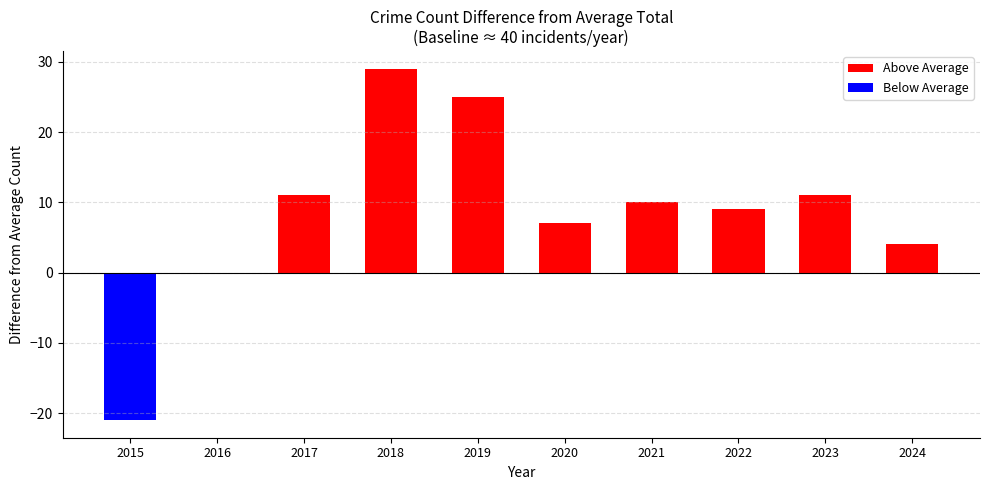

At which category is the sum across all series the highest?

2018